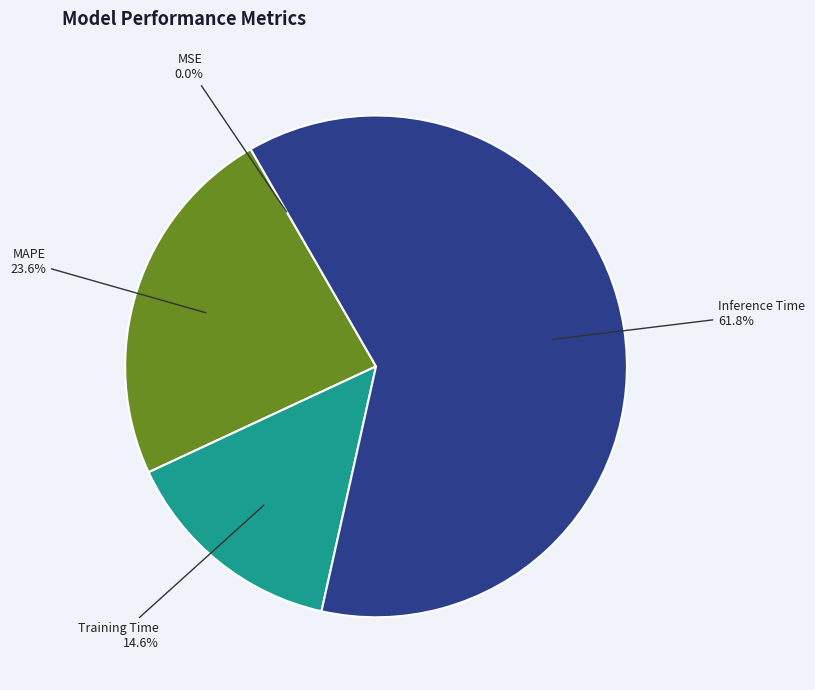

Is there a majority slice in this chart?

Yes